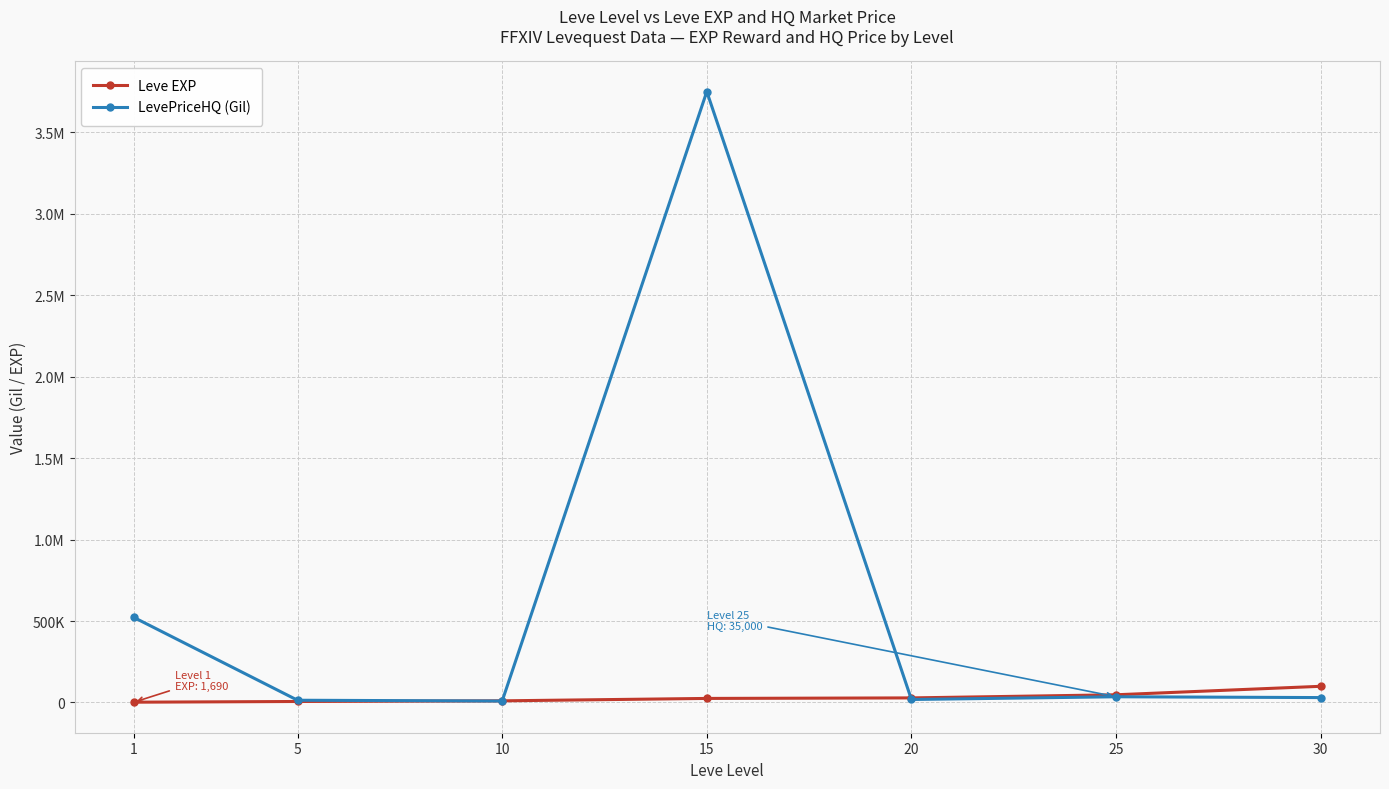

True or false: Leve EXP has a value of 2217.3 at 1.

False